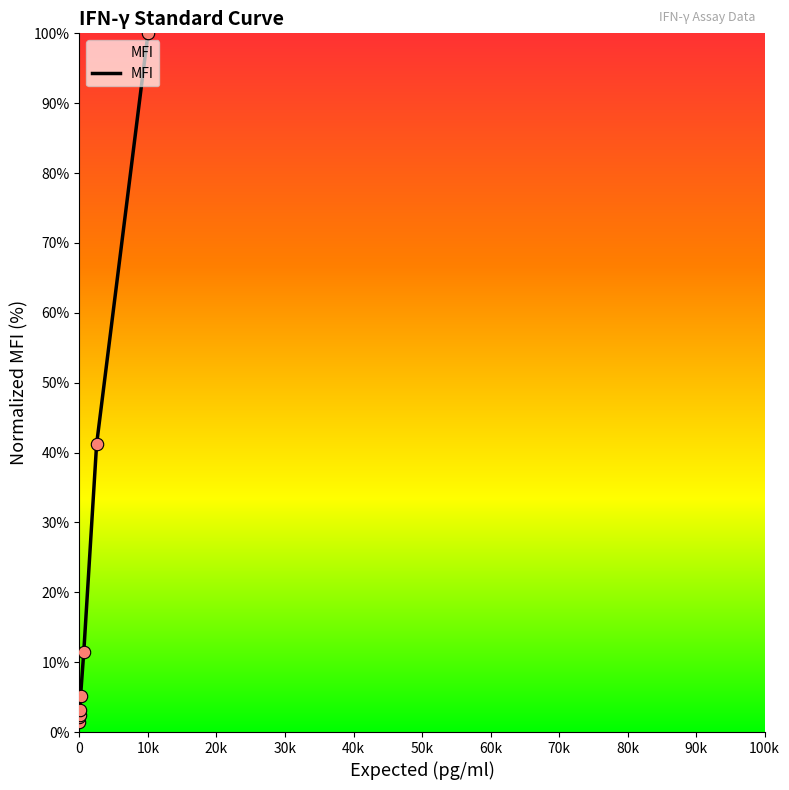

What is the maximum value shown in the chart?

100.0